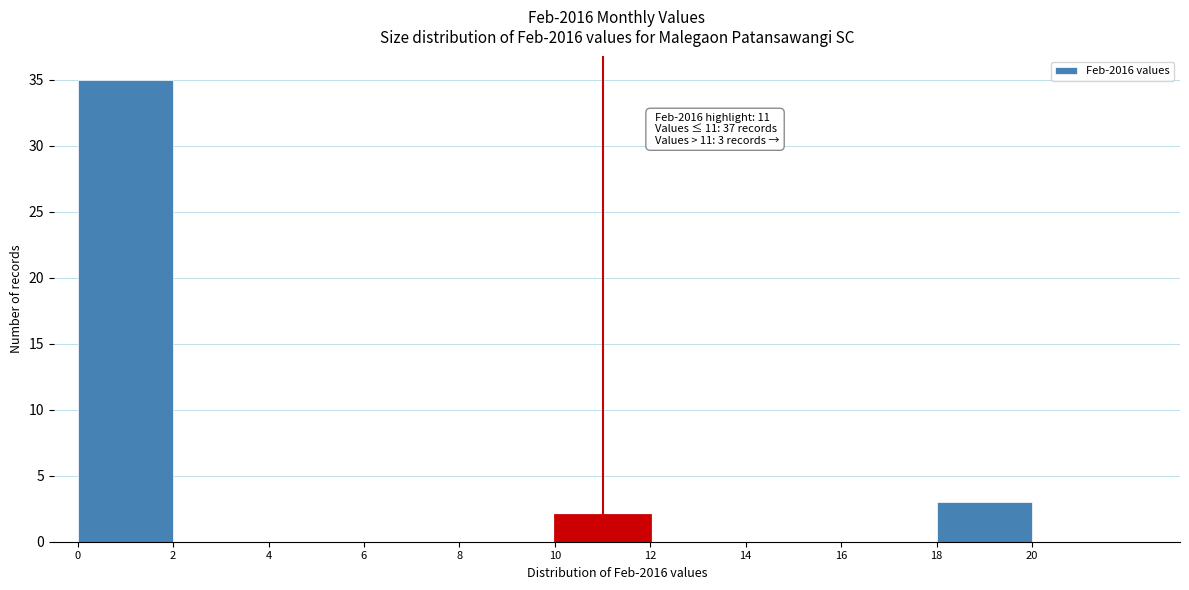

Which range on the x-axis has the tallest bar?

0 to 2